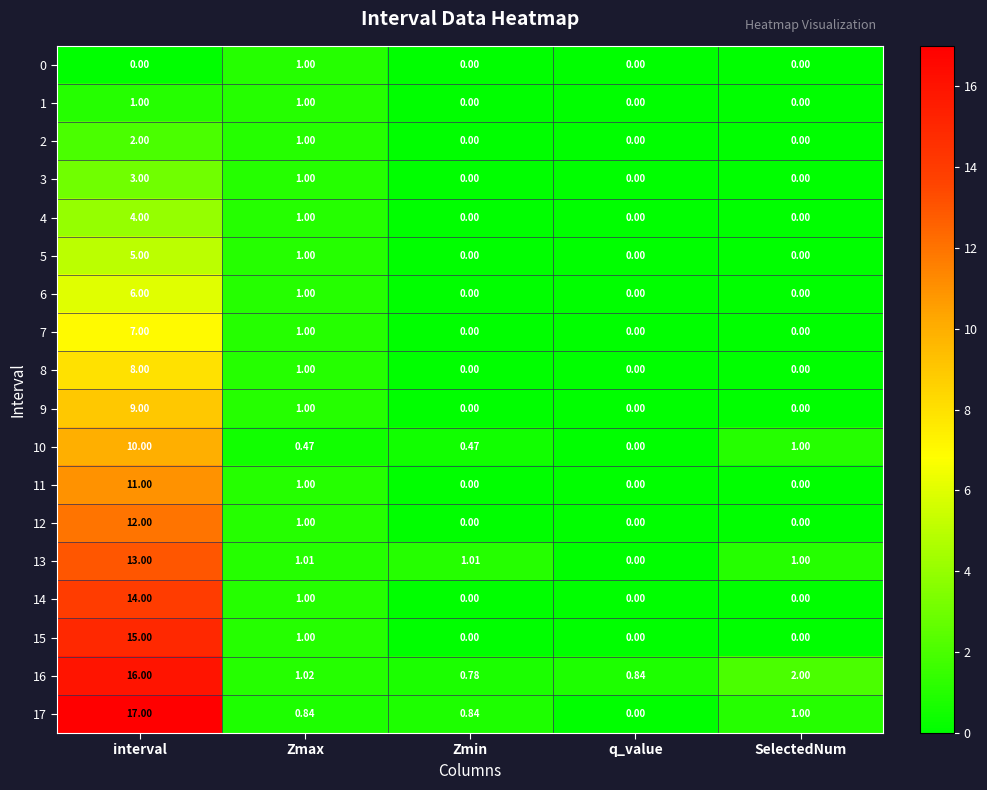

At which category is the sum across all series the highest?

interval